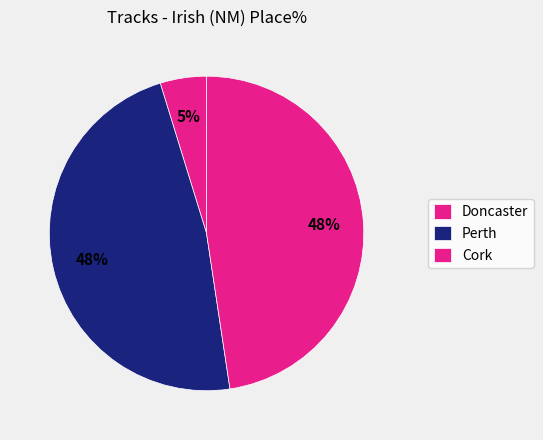

Count the number of slices in the pie.

3